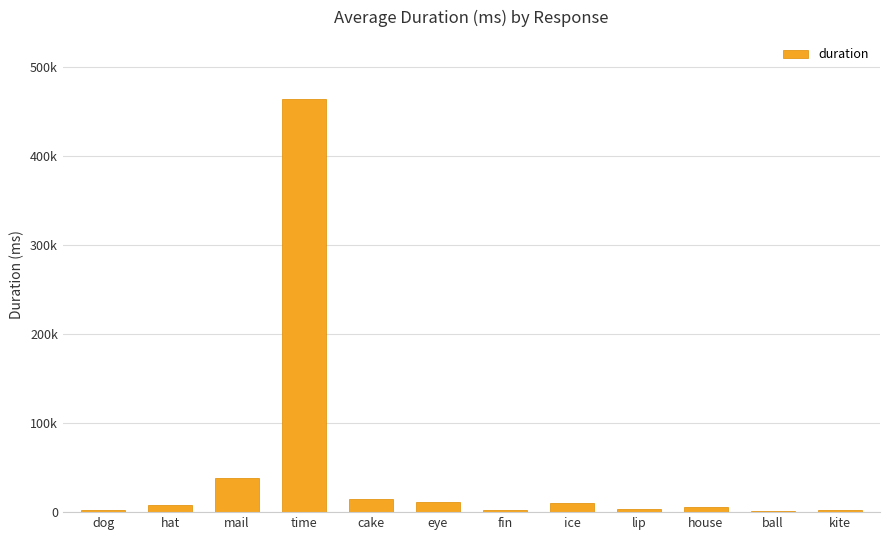

What position from the left is hat?

2